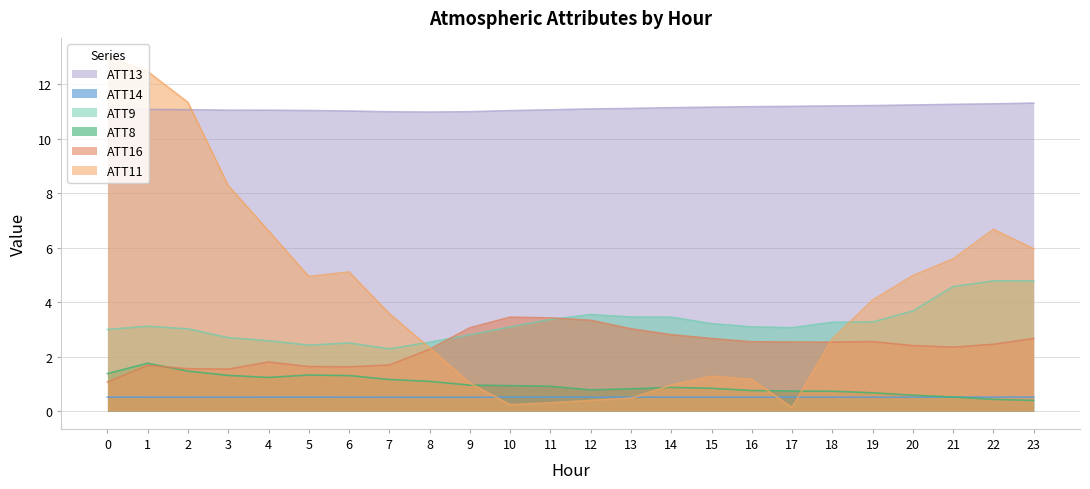

Is it true that ATT8 equals 0.7 at 7?

False